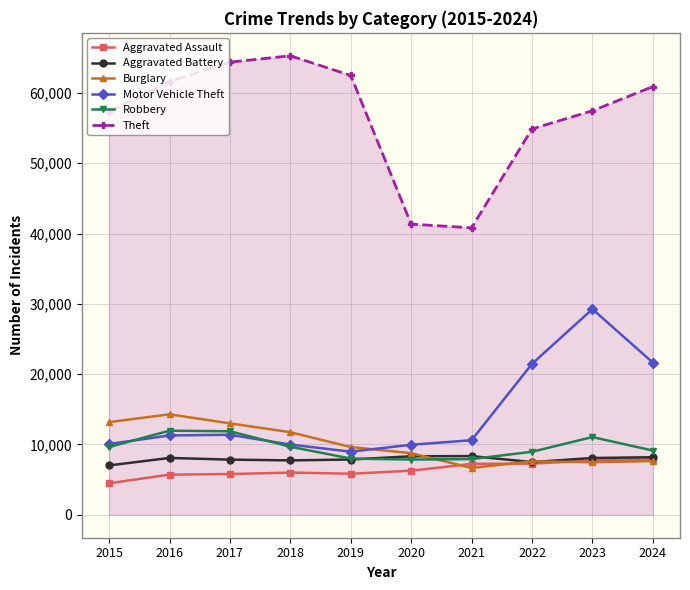

Between which two adjacent categories do Aggravated Assault and Burglary first intersect?

2020 and 2021